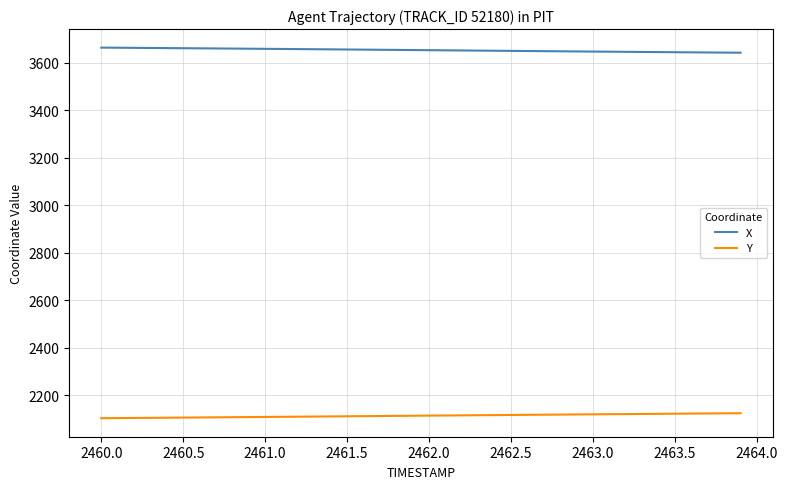

True or false: X and Y cross at least once.

False